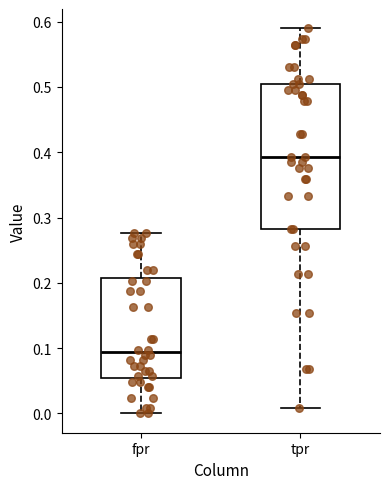

Which box's median line is the lowest?

fpr